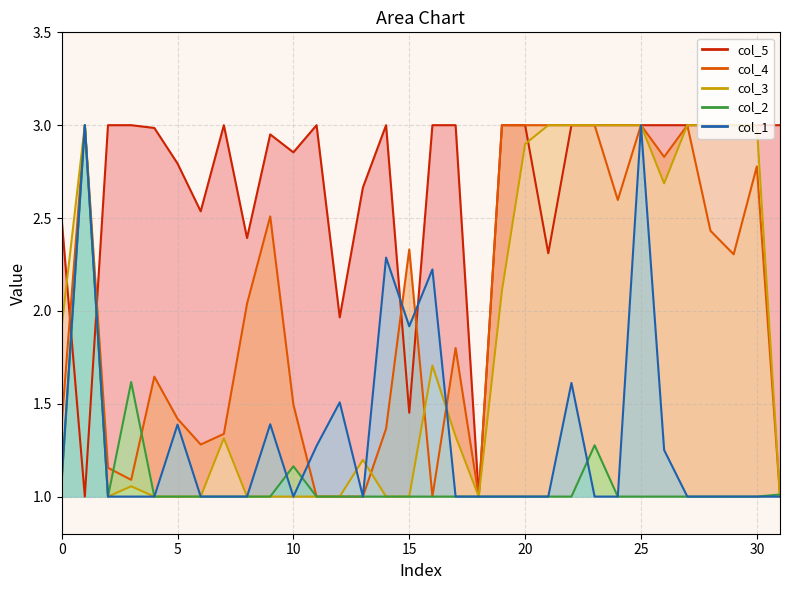

What is the difference between the highest and lowest values at 8?

1.4